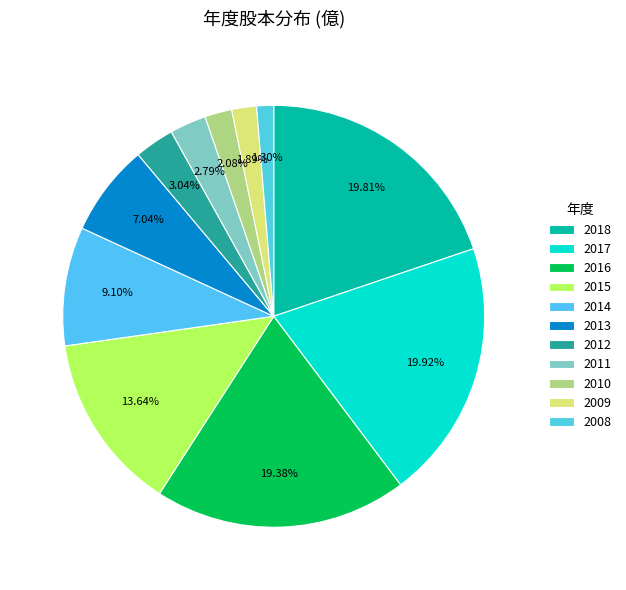

Is there a majority slice in this chart?

No